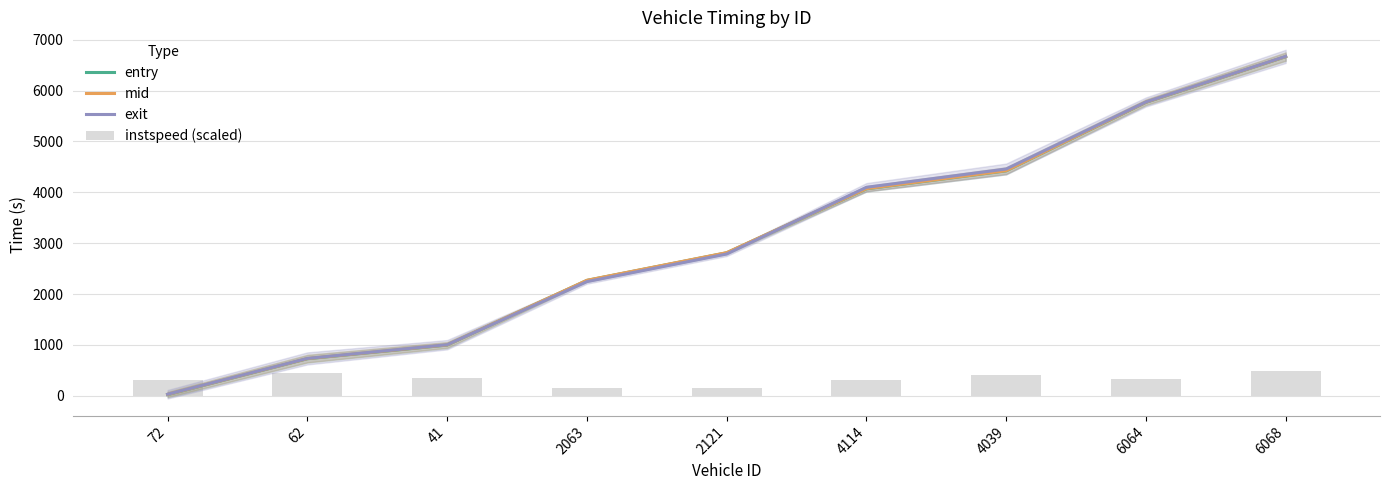

Reading left to right, extract all data points from this chart.

entry: 23.8	729.1	997.1	2267.6	2810.2	4067.7	4421.8	5768.0	6665.7
mid: 27.3	731.7	1000.3	2270.5	2813.6	4071.3	4424.6	5771.5	6668.3
exit: 31.0	734.9	1004.2	2244.3	2787.5	4098.1	4457.8	5775.6	6671.7
instspeed (scaled): 312.1	445.4	344.4	150.0	150.0	310.8	399.9	335.6	487.4